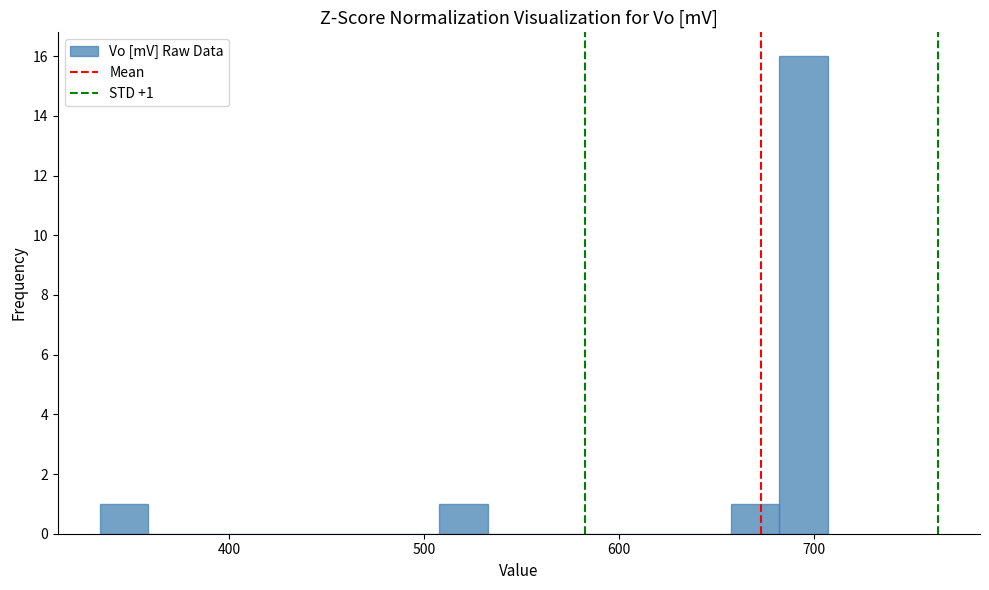

Around what value on the x-axis is the tallest bar? Give the approximate position of its centre, as read against the axis.

690